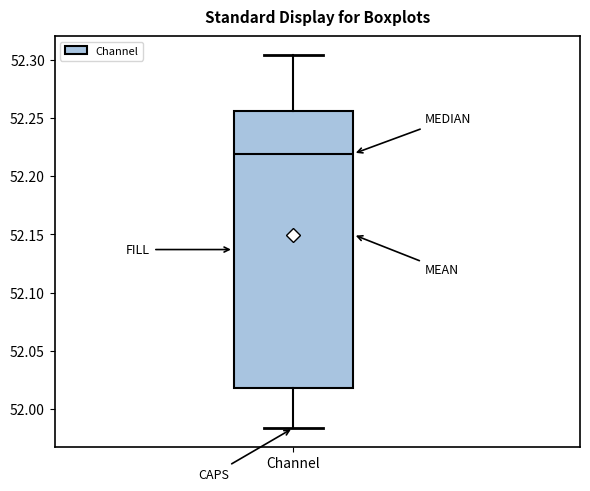

Where does the median line of the box for Channel sit on the y-axis? The values are not printed on the chart, so give them approximately, as read against the axis.

52.220